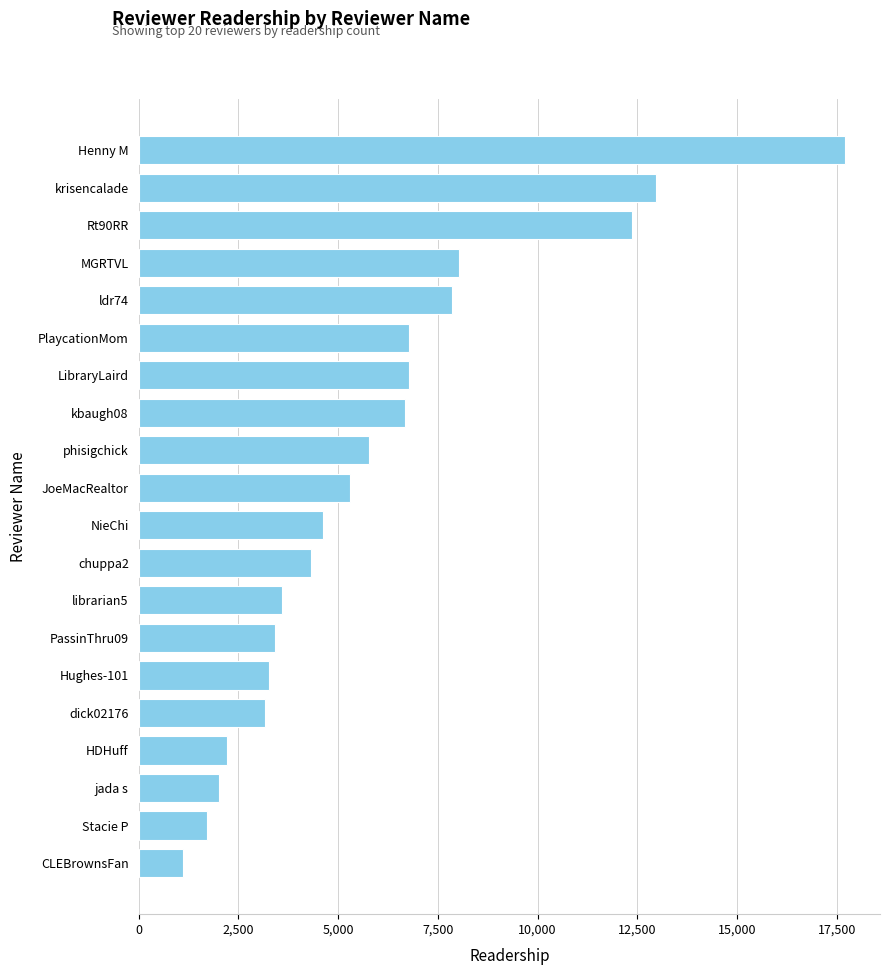

At which category does the chart reach its peak across all series?

Henny M